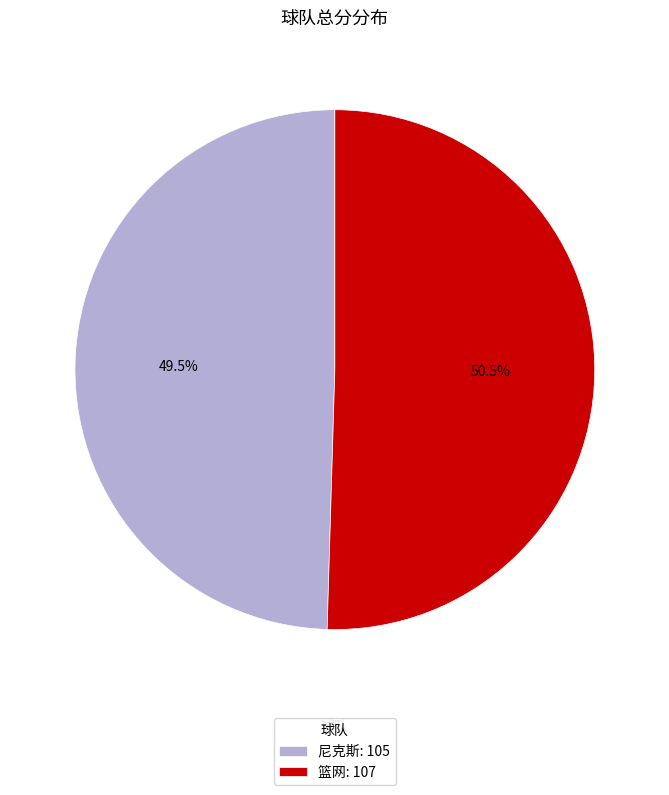

Is 篮网 the majority of the pie?

Yes